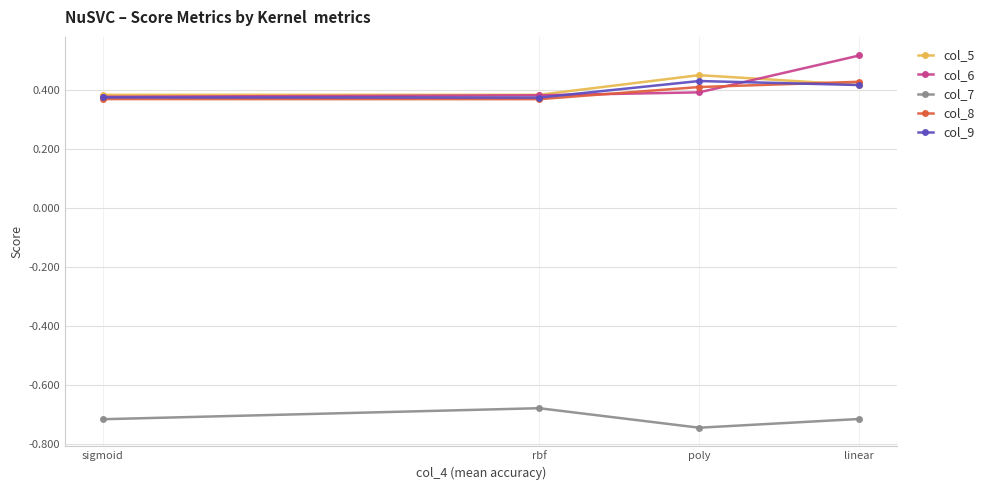

Reading left to right, list all the values displayed in this chart.

col_5: linear=0.4	poly=0.5	rbf=0.4	sigmoid=0.4
col_6: linear=0.5	poly=0.4	rbf=0.4	sigmoid=0.4
col_7: linear=-0.7	poly=-0.7	rbf=-0.7	sigmoid=-0.7
col_8: linear=0.4	poly=0.4	rbf=0.4	sigmoid=0.4
col_9: linear=0.4	poly=0.4	rbf=0.4	sigmoid=0.4